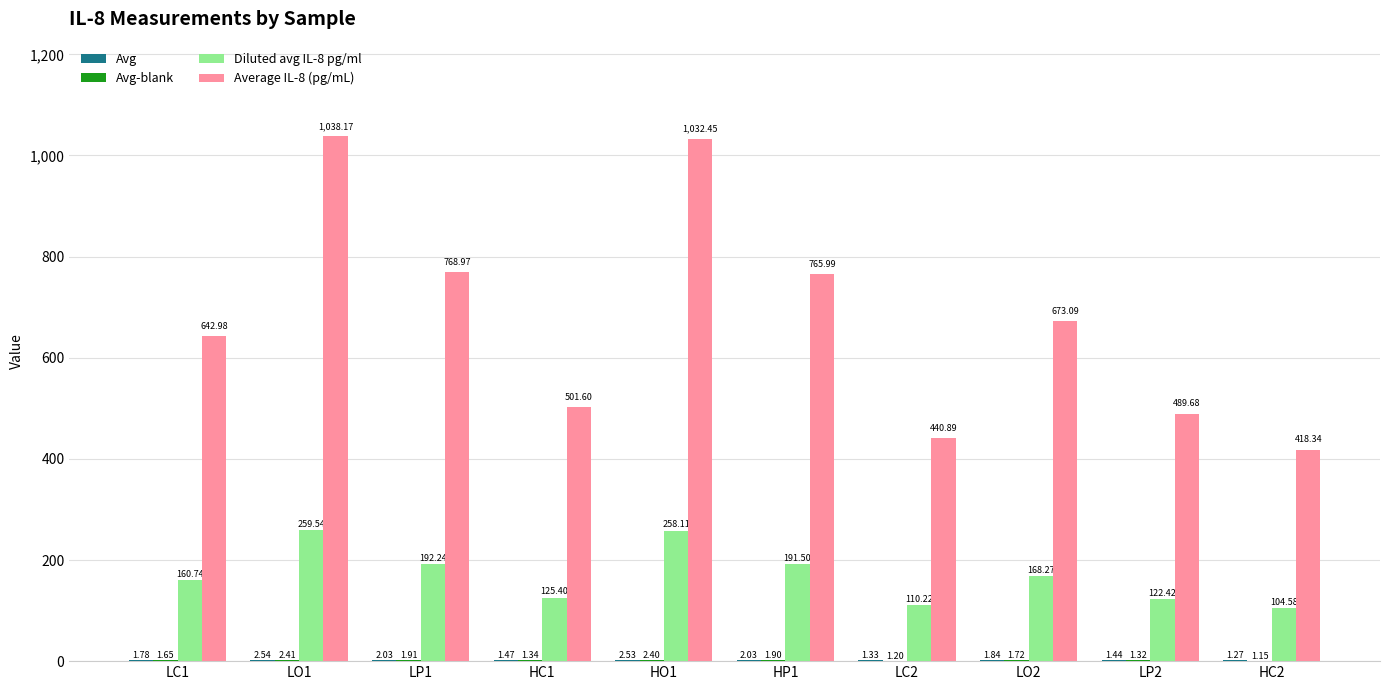

Which series has the largest total across all categories?

Average IL-8 (pg/mL)